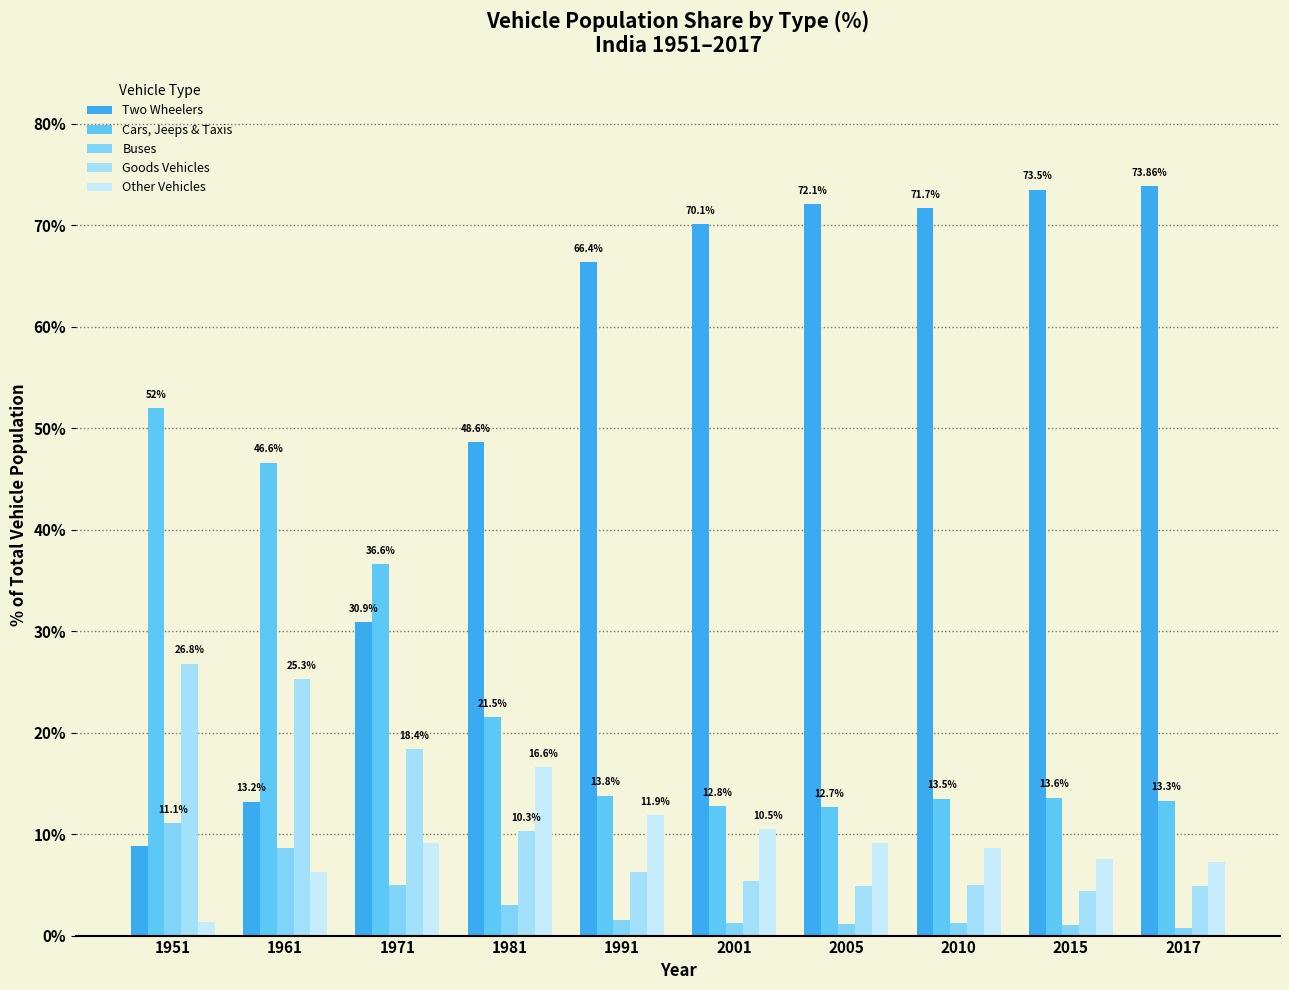

What is the difference between the Other Vehicles values at 1981 and 2015?

9.1